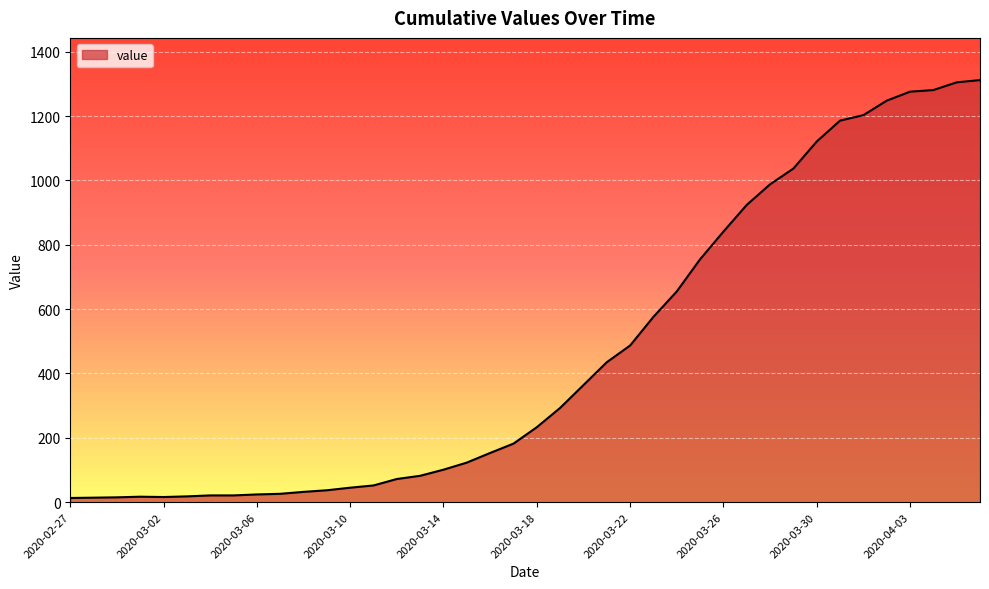

What is the difference between the maximum and minimum values?

1299